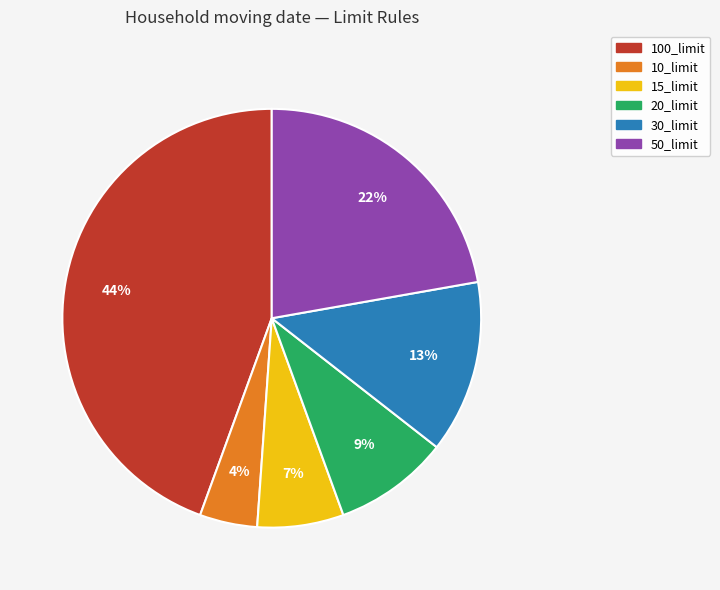

Does any single category account for the majority?

No